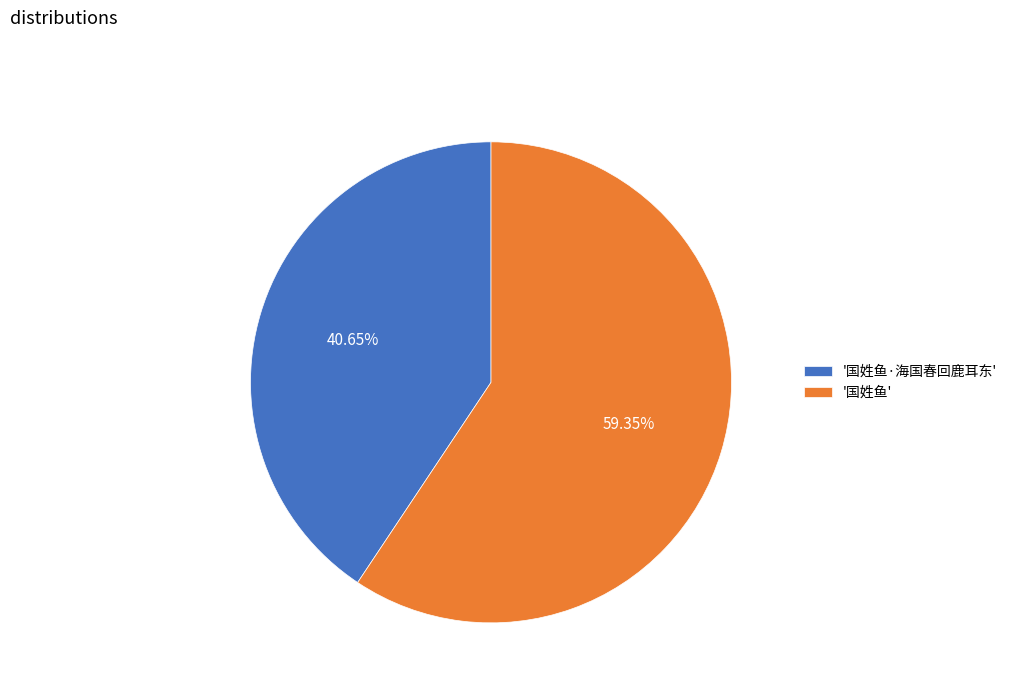

Approximately how many times larger is the value at '国姓鱼·海国春回鹿耳东' compared to '国姓鱼'?

0.7